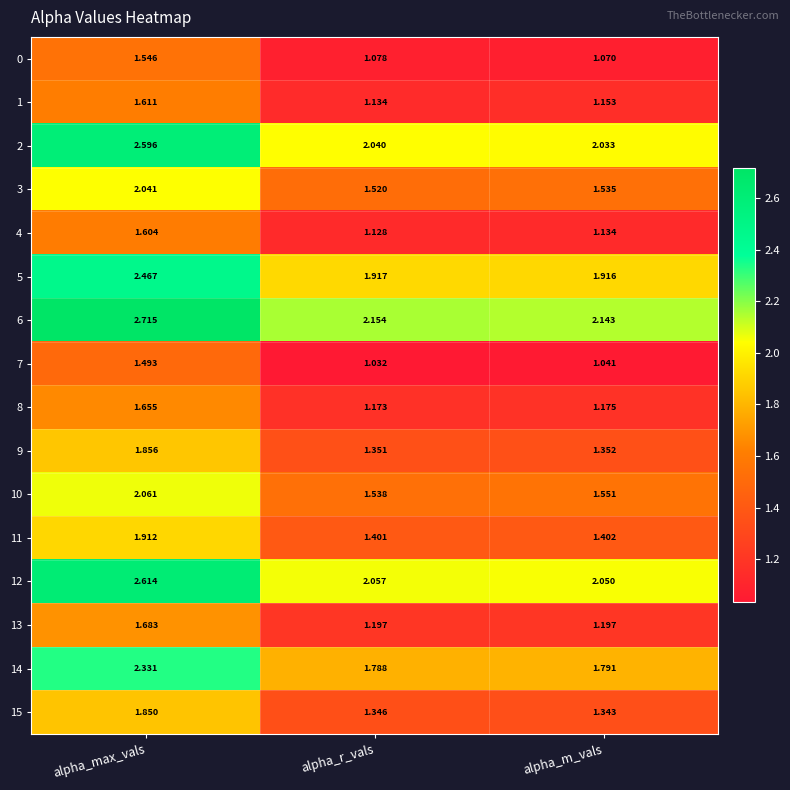

Which label corresponds to the smallest value in the chart?

alpha_r_vals